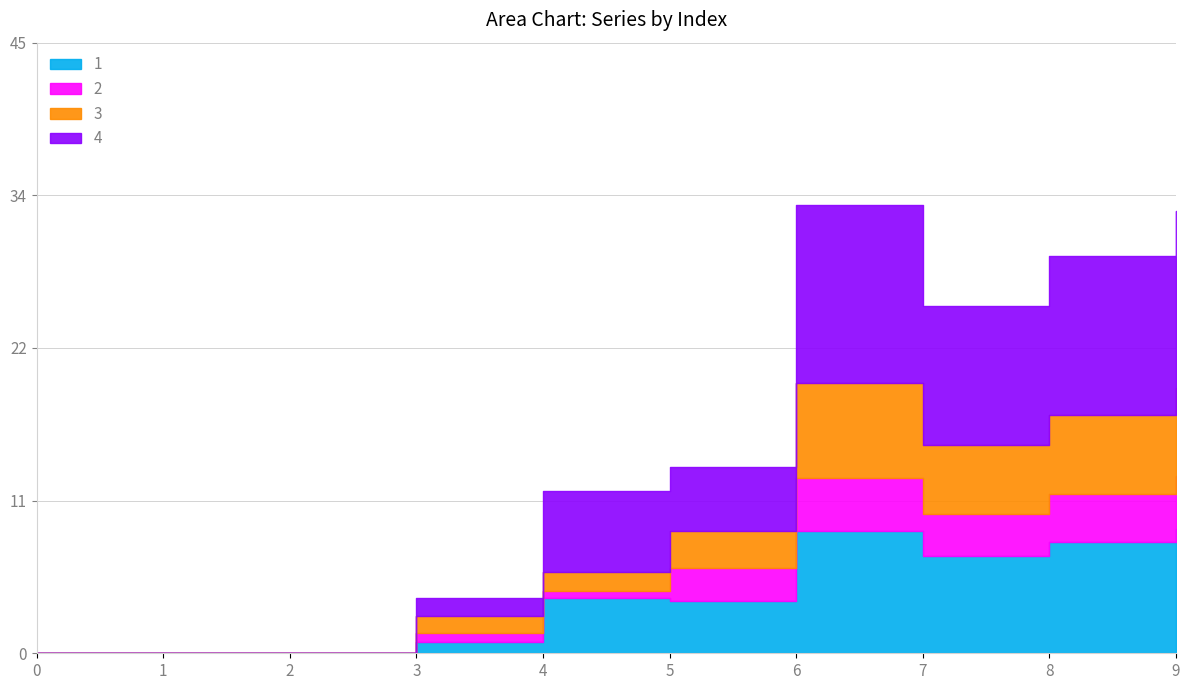

Which series has the largest range (max minus min)?

3